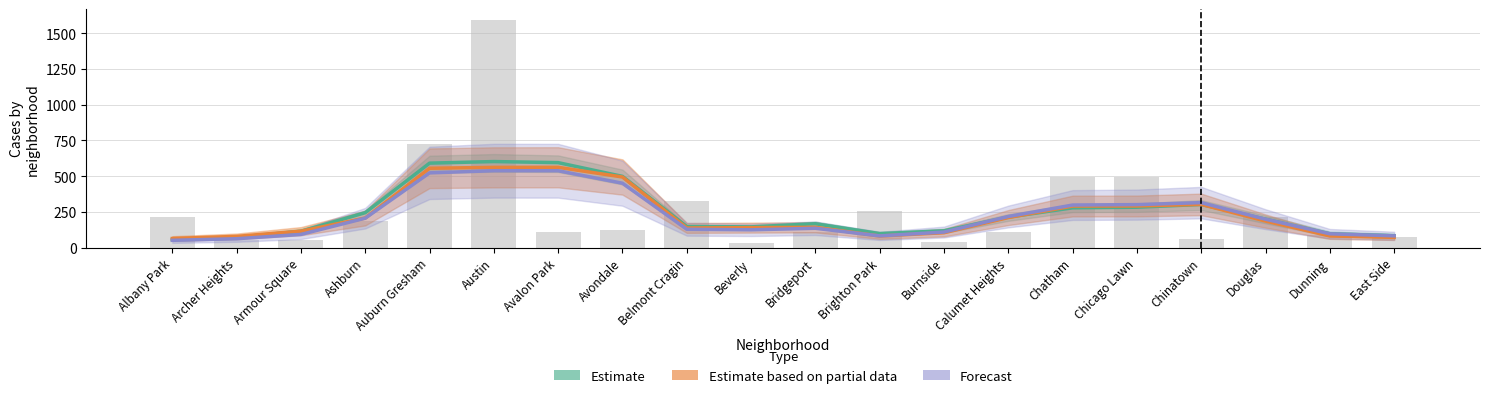

Which has a higher value, Burnside or Beverly?

Burnside